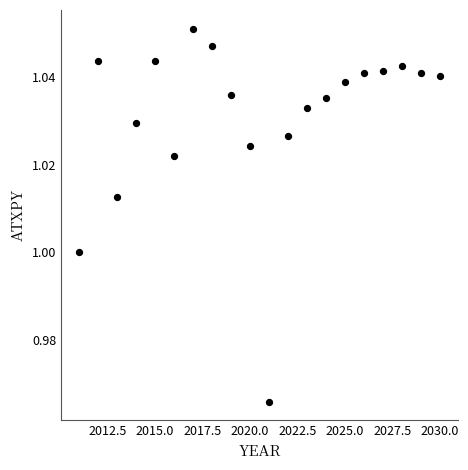

What is the range of X values (max minus min)?

19.0